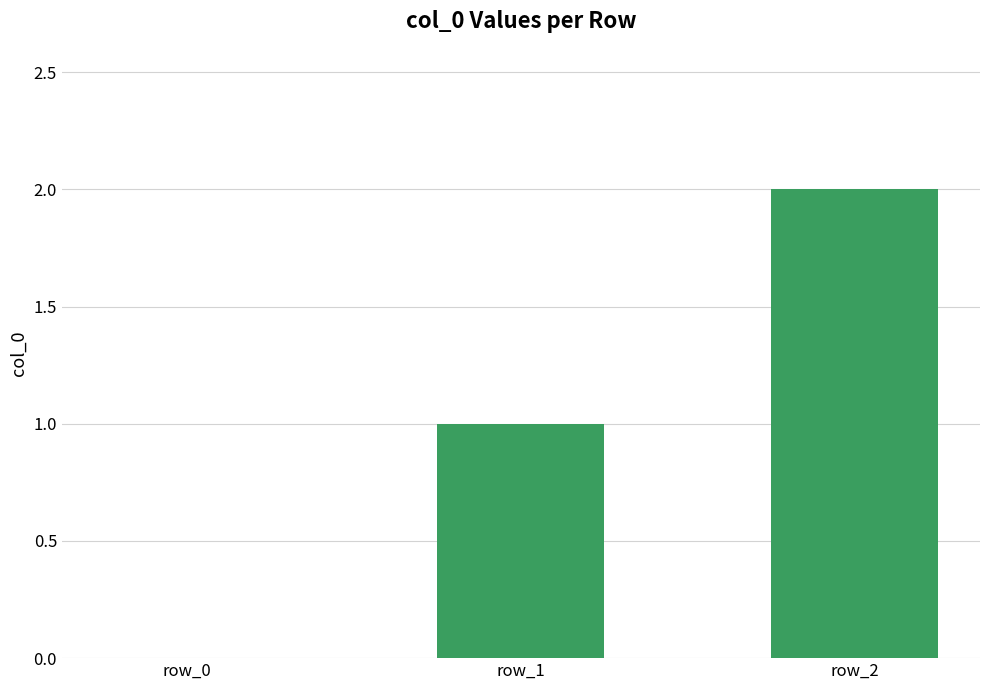

Are the bars horizontal?

No